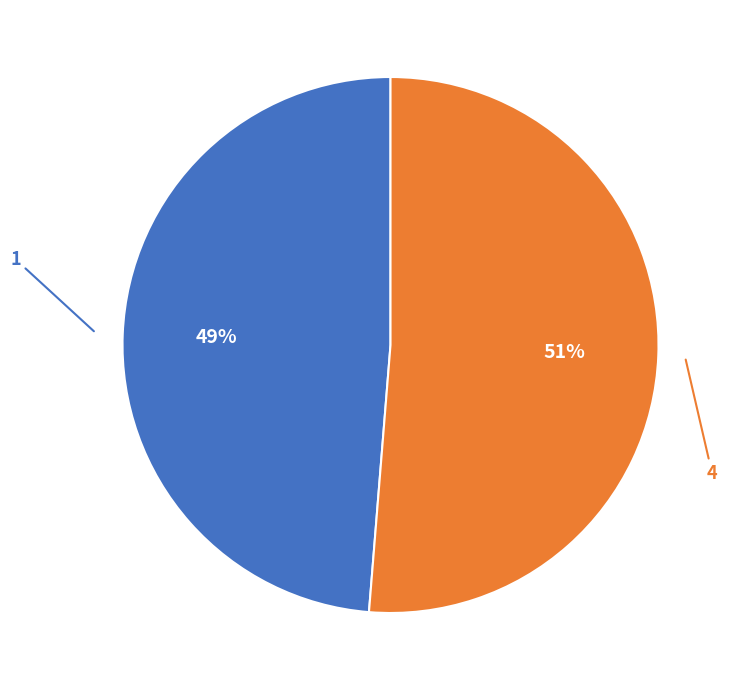

Is there any slice that represents more than half of the pie?

Yes